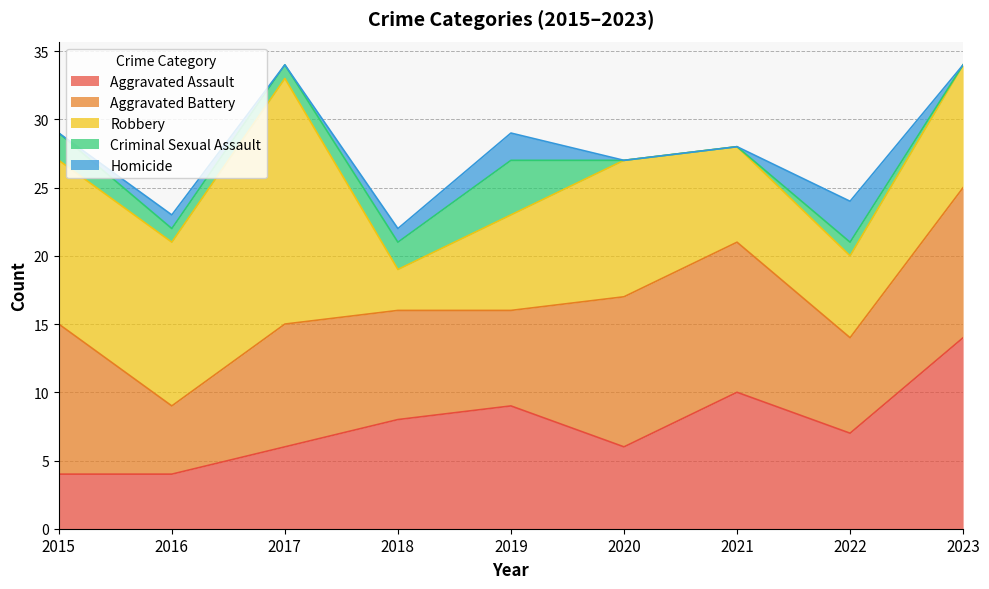

At 2023, list the series in order from smallest to largest.

Criminal Sexual Assault, Homicide, Robbery, Aggravated Battery, Aggravated Assault